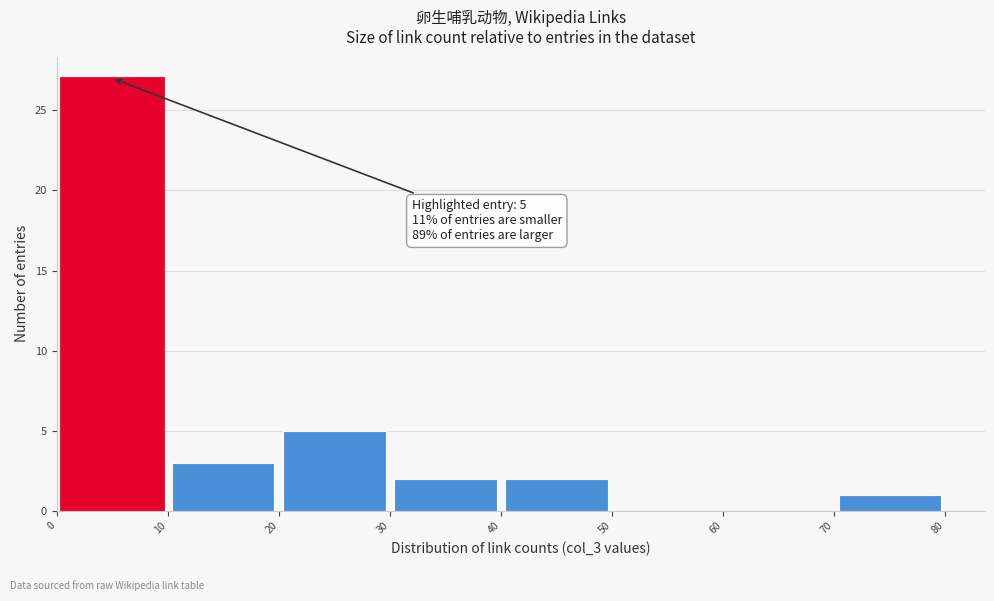

Over which range of the x-axis is the bar tallest?

0 to 10